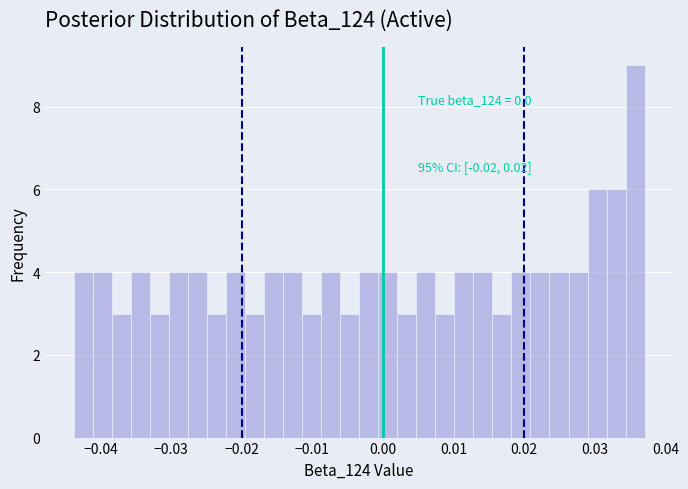

Around what value on the x-axis is the tallest bar? Give the approximate position of its centre, as read against the axis.

0.036